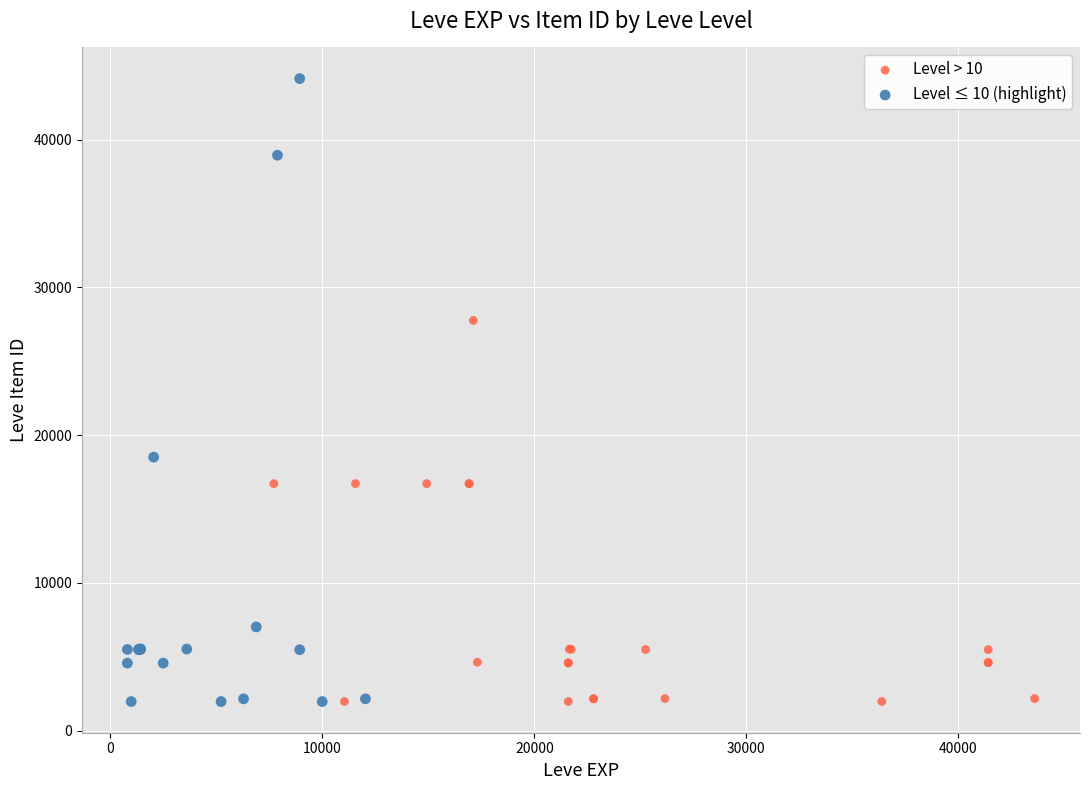

Which series reaches the maximum Y coordinate?

Level ≤ 10 (highlight)